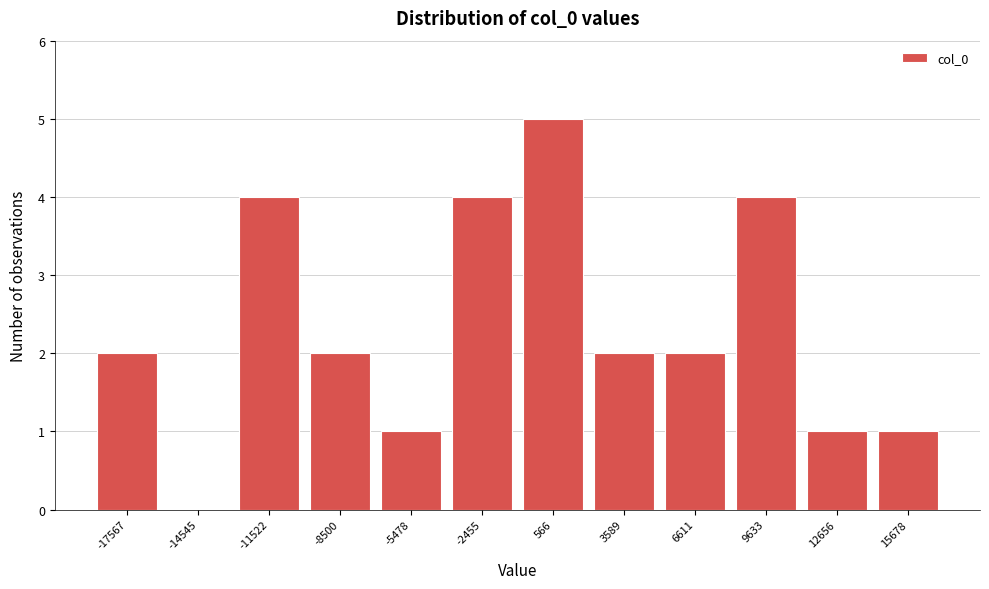

Reading left to right, transcribe all the data shown in this chart.

-17567=2	-14545=0	-11522=4	-8500=2	-5478=1	-2455=4	566=5	3589=2	6611=2	9633=4	12656=1	15678=1